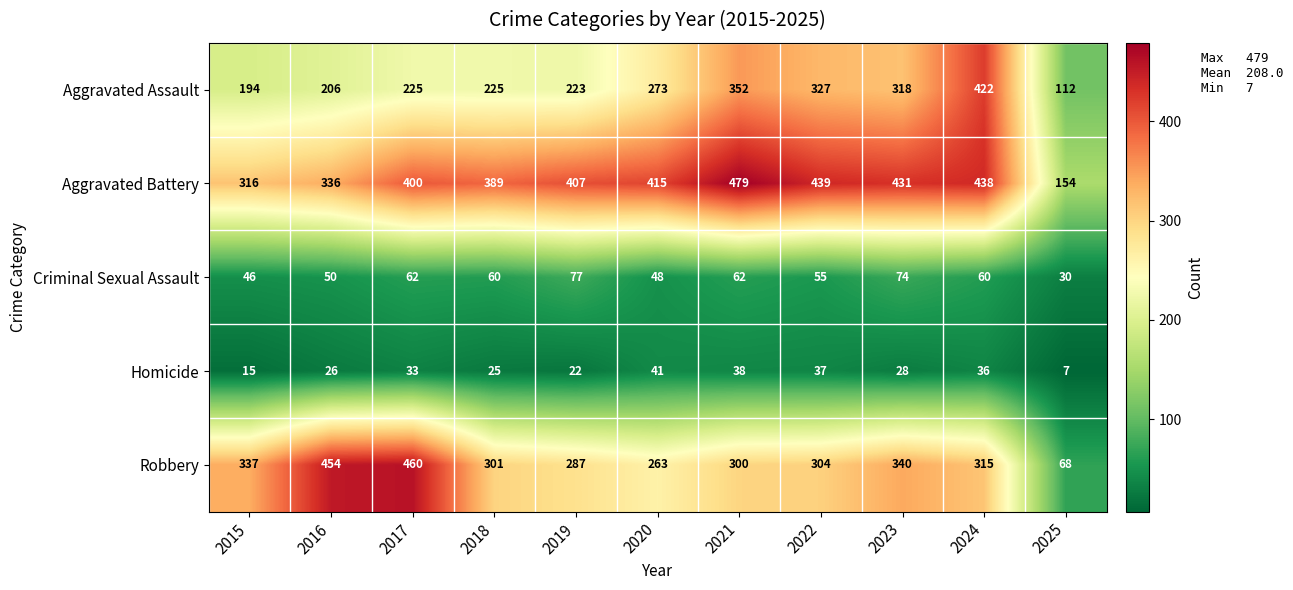

How many data points does each series have?

11